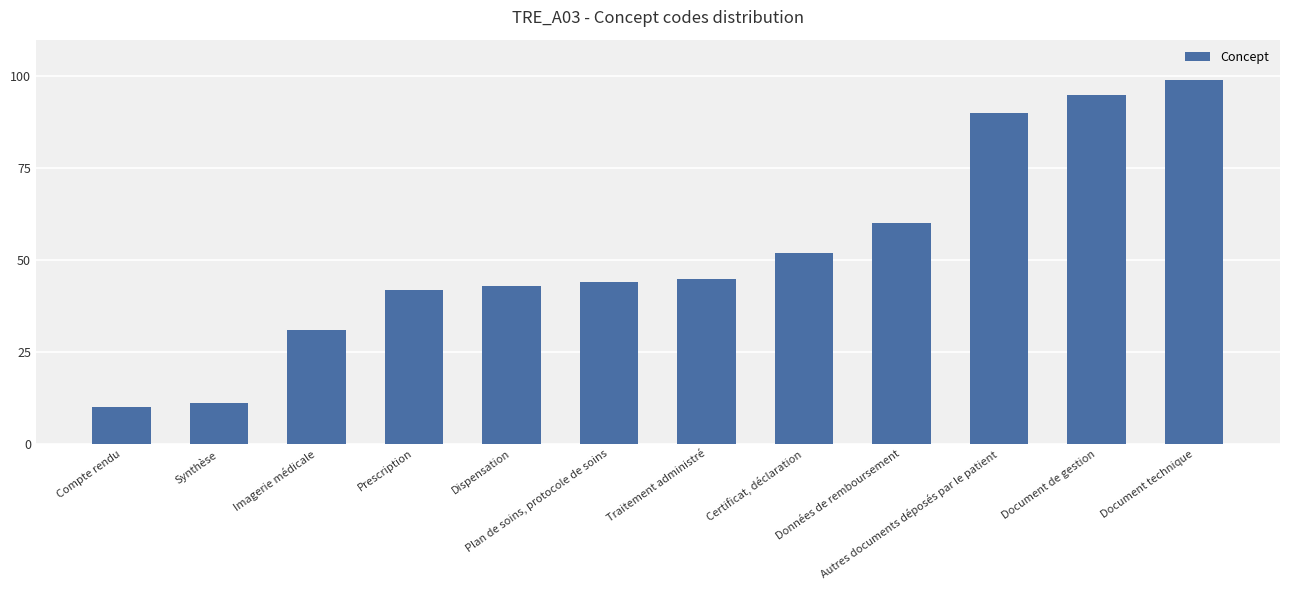

Reading left to right, transcribe all the data shown in this chart.

Compte rendu=10	Synthèse=11	Imagerie médicale=31	Prescription=42	Dispensation=43	Plan de soins, protocole de soins=44	Traitement administré=45	Certificat, déclaration=52	Données de remboursement=60	Autres documents déposés par le patient=90	Document de gestion=95	Document technique=99